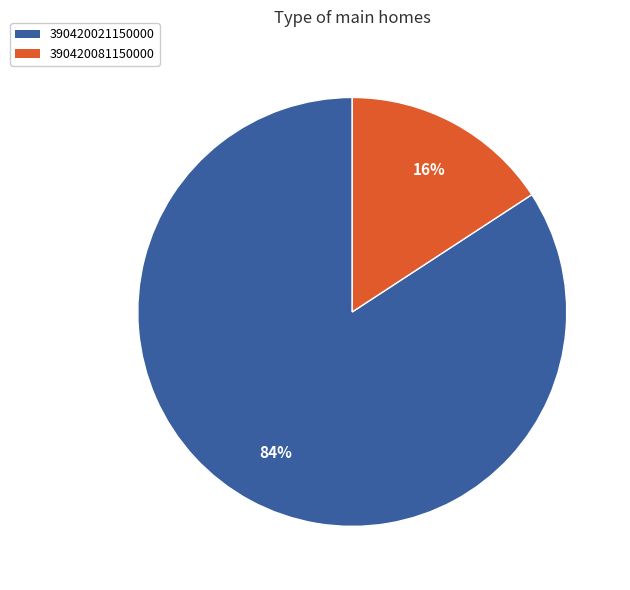

Is it true that 390420021150000 is 84% of the pie?

True